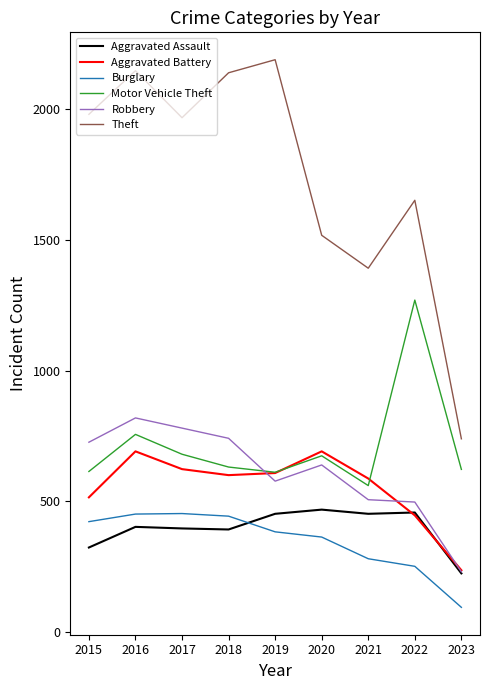

The value of Aggravated Assault at 2018 is 392. True or false?

True